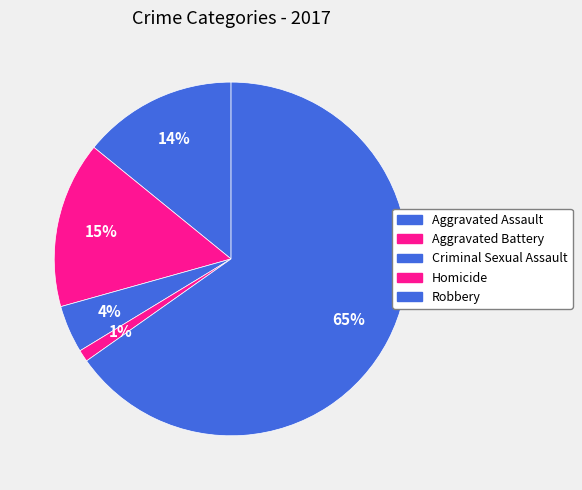

How many segments does this pie chart have?

5